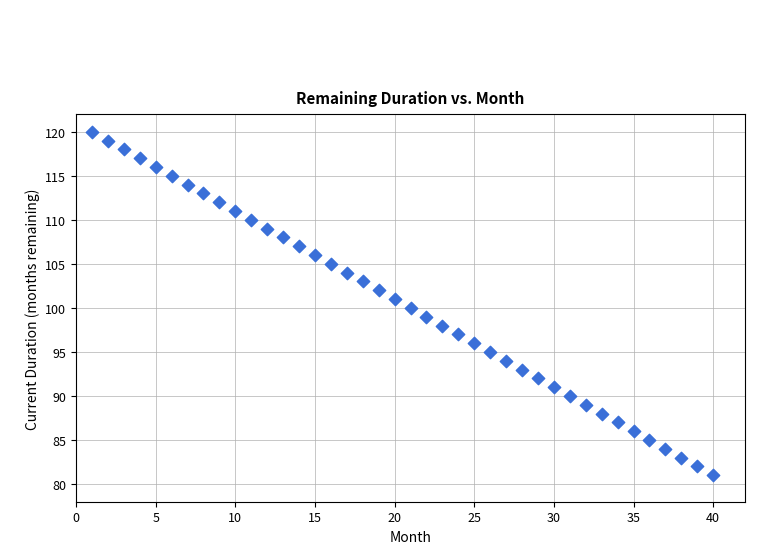

What is the range of X values (max minus min)?

39